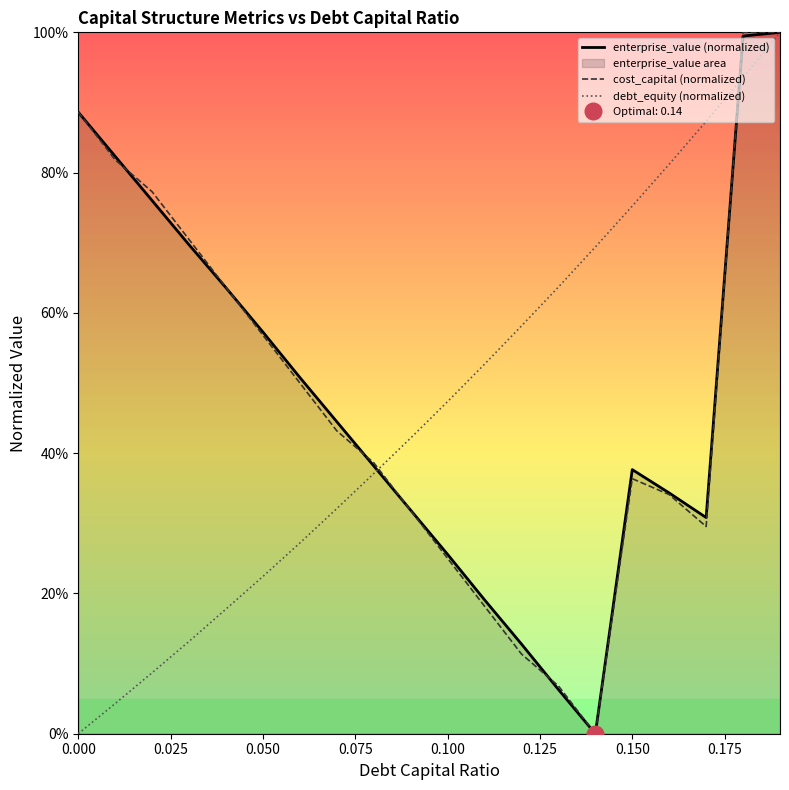

What is the difference between the maximum and minimum values in the debt_capital series?

1.0